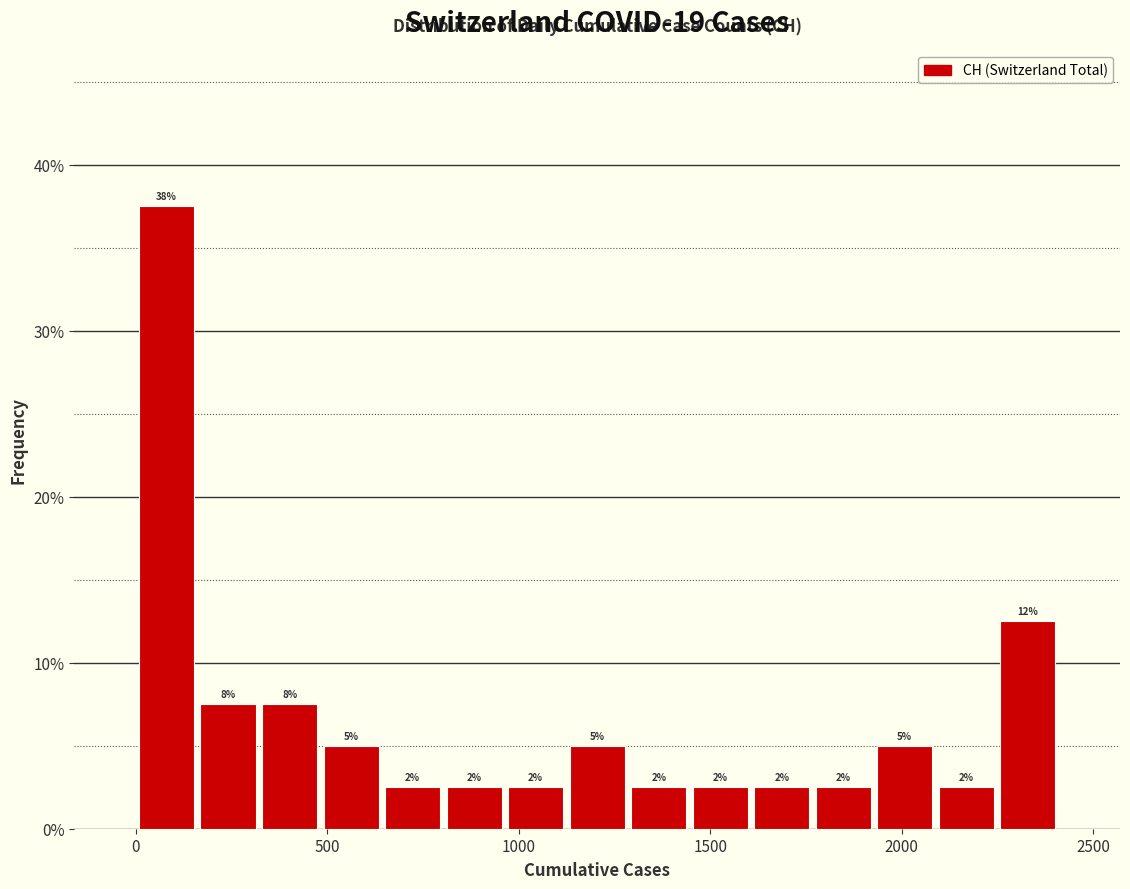

Around what value on the x-axis is the tallest bar? Give the approximate position of its centre, as read against the axis.

100